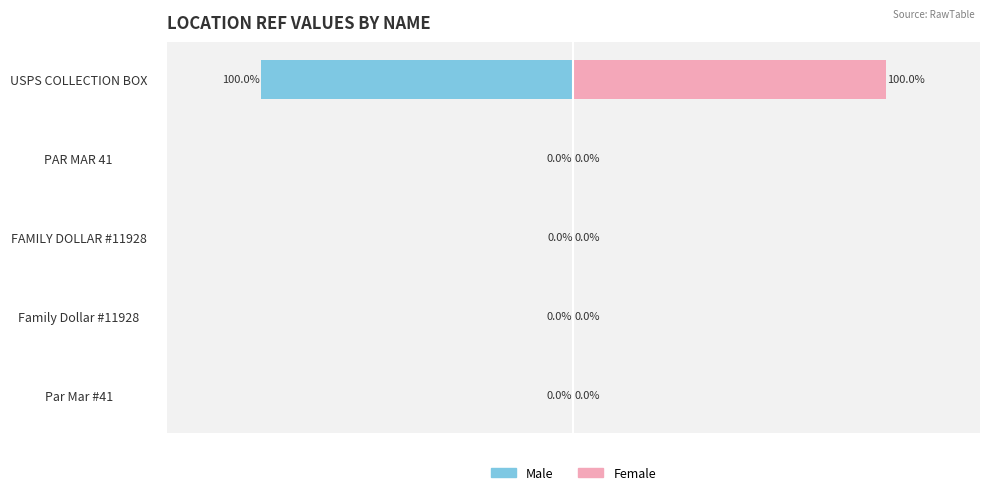

What is the average value of the Male series?

-20.0